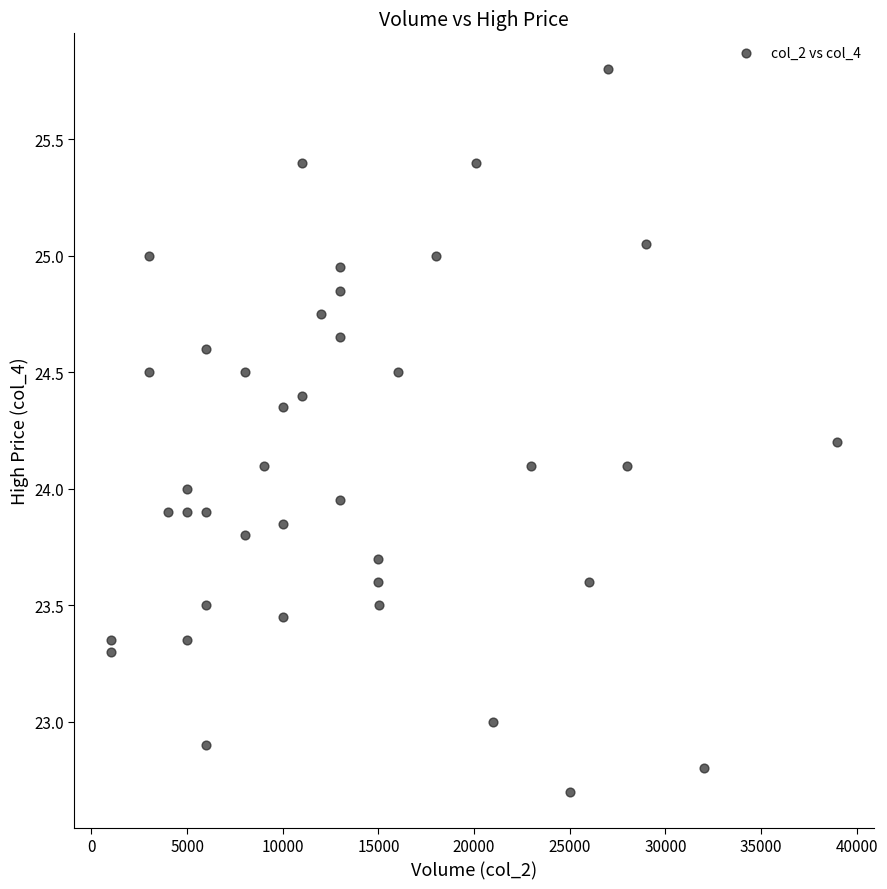

What is the range of Y values (max minus min)?

3.1